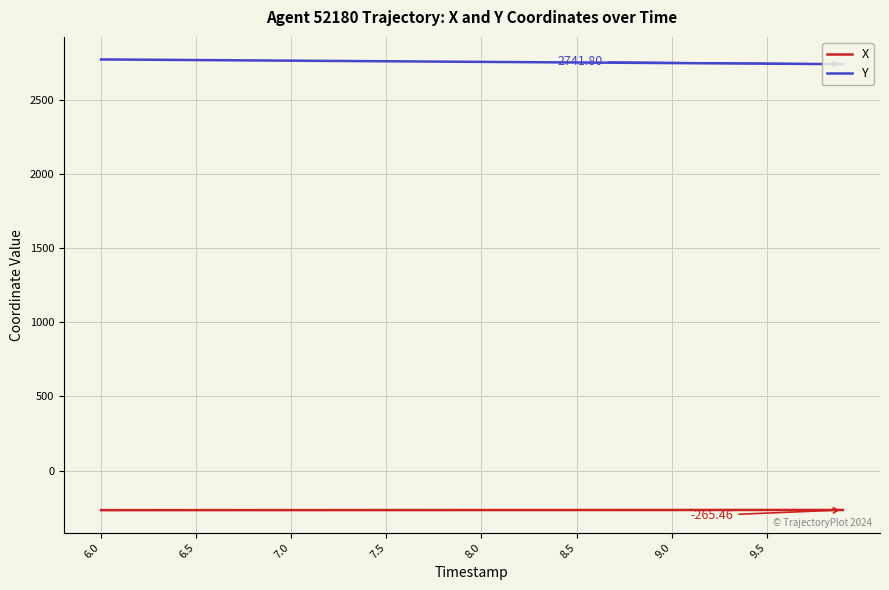

What are all the series names shown in the legend?

X, Y